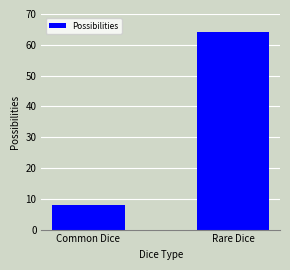

Is it true that the value at Rare Dice is 30?

False